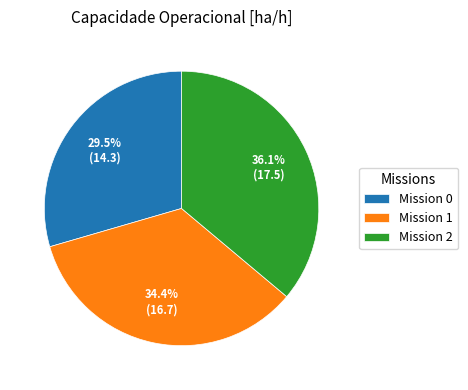

Is there a majority slice in this chart?

No